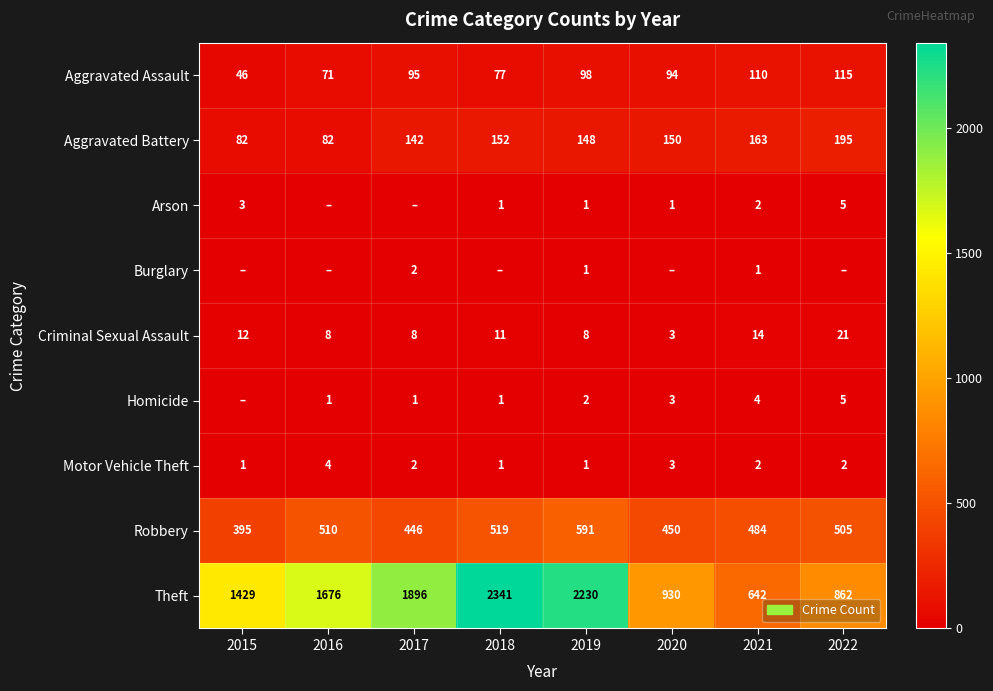

Is the value of Burglary at 2019 greater than the value of Homicide at 2019?

No